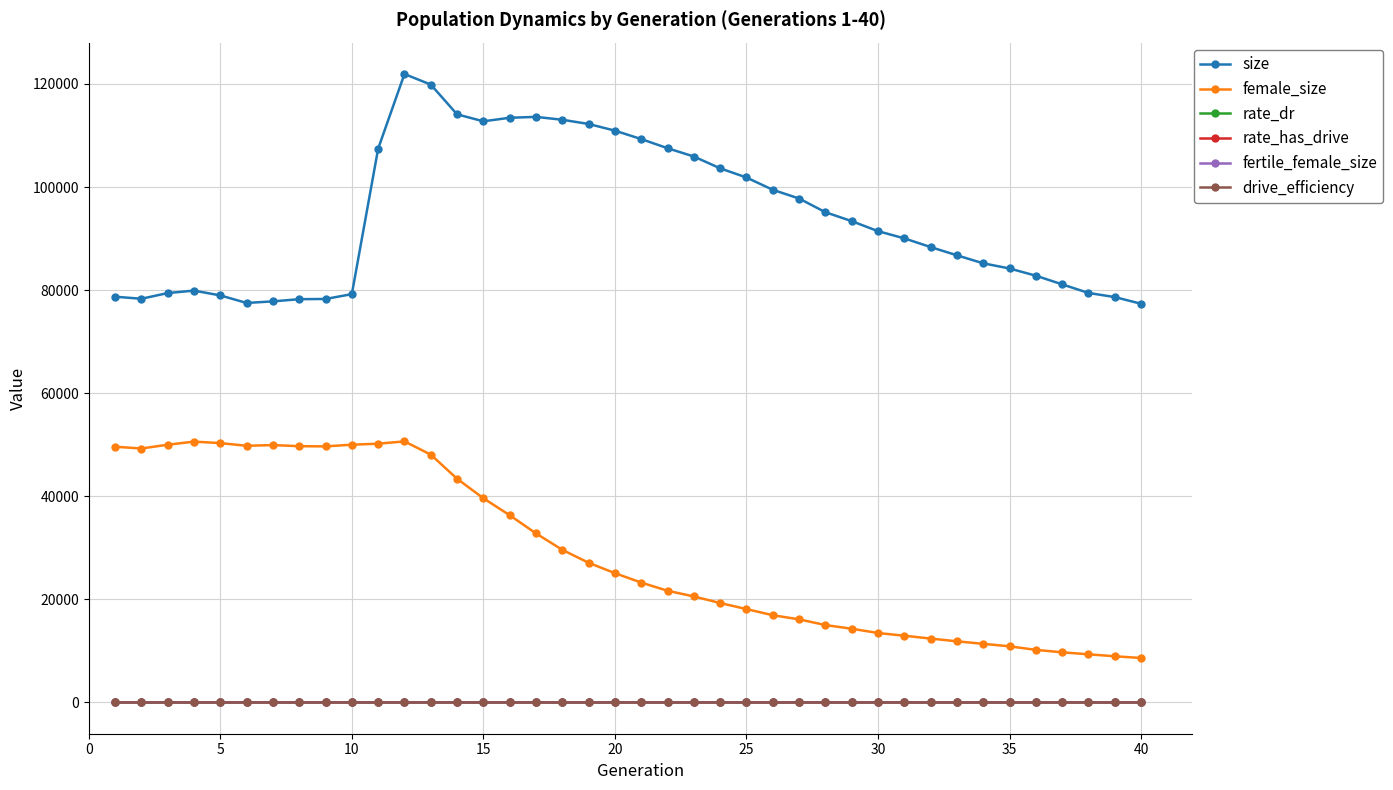

What is the average value of the female_size series?

29153.0